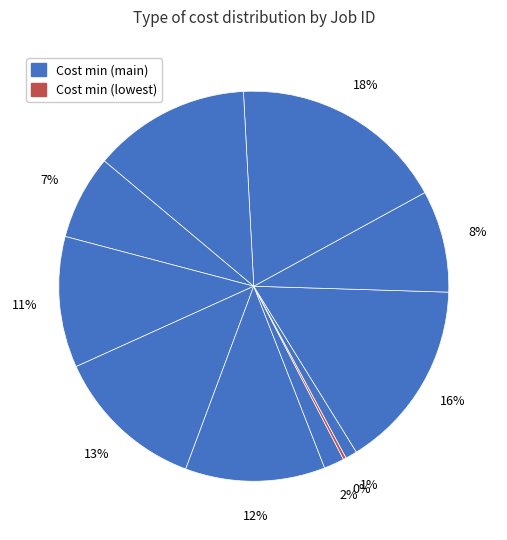

Which category has the biggest portion of the pie?

9